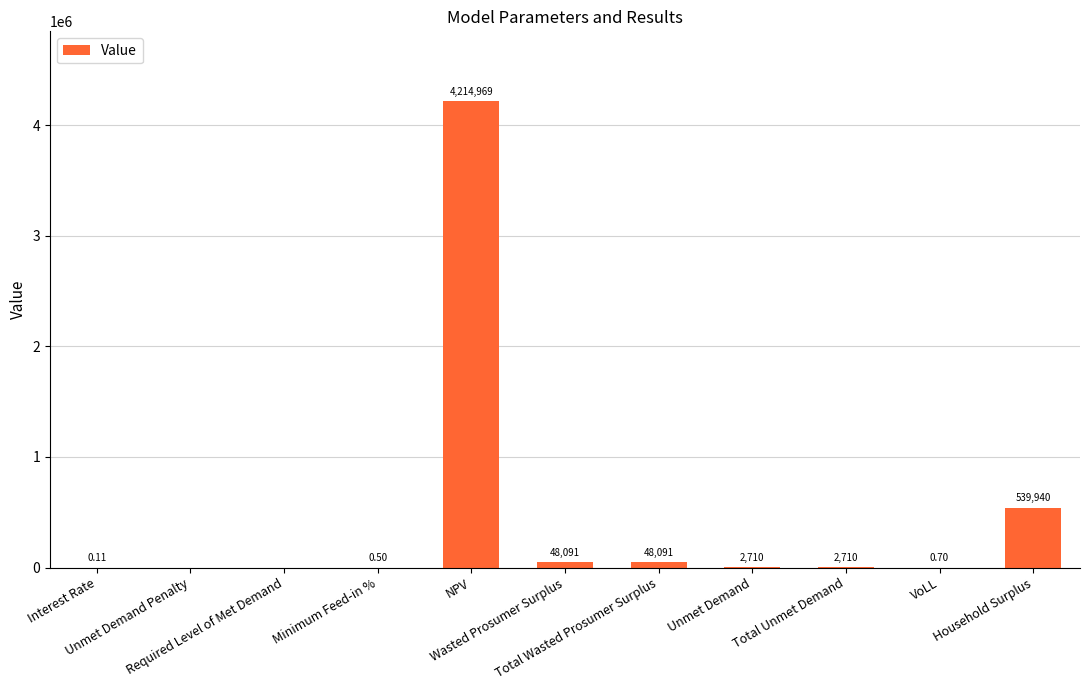

Where is the data nearest to the value 2107484?

Household Surplus